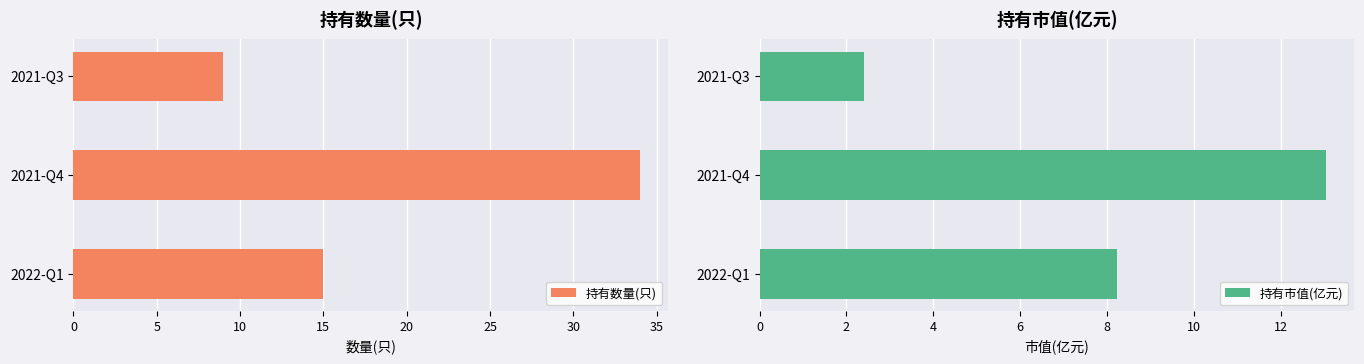

The 持有市值(亿元) series shows 4.6 at 2022-Q1. True or false?

False